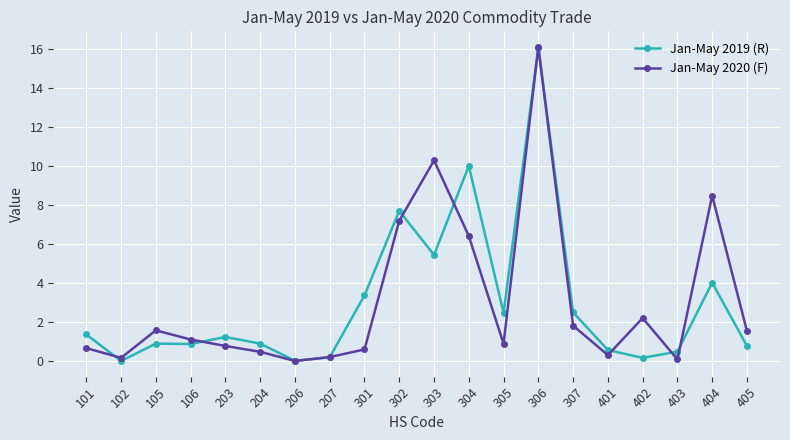

Where is Jan-May 2019 (R) nearest to the value 8?

302